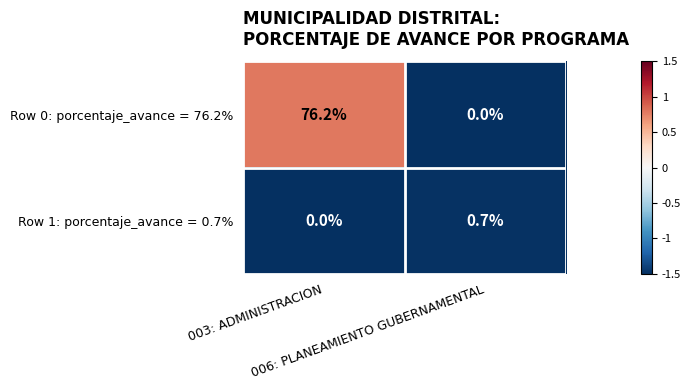

List the series in order of their peak value, highest first.

Row 0: porcentaje_avance = 76.2%, Row 1: porcentaje_avance = 0.7%